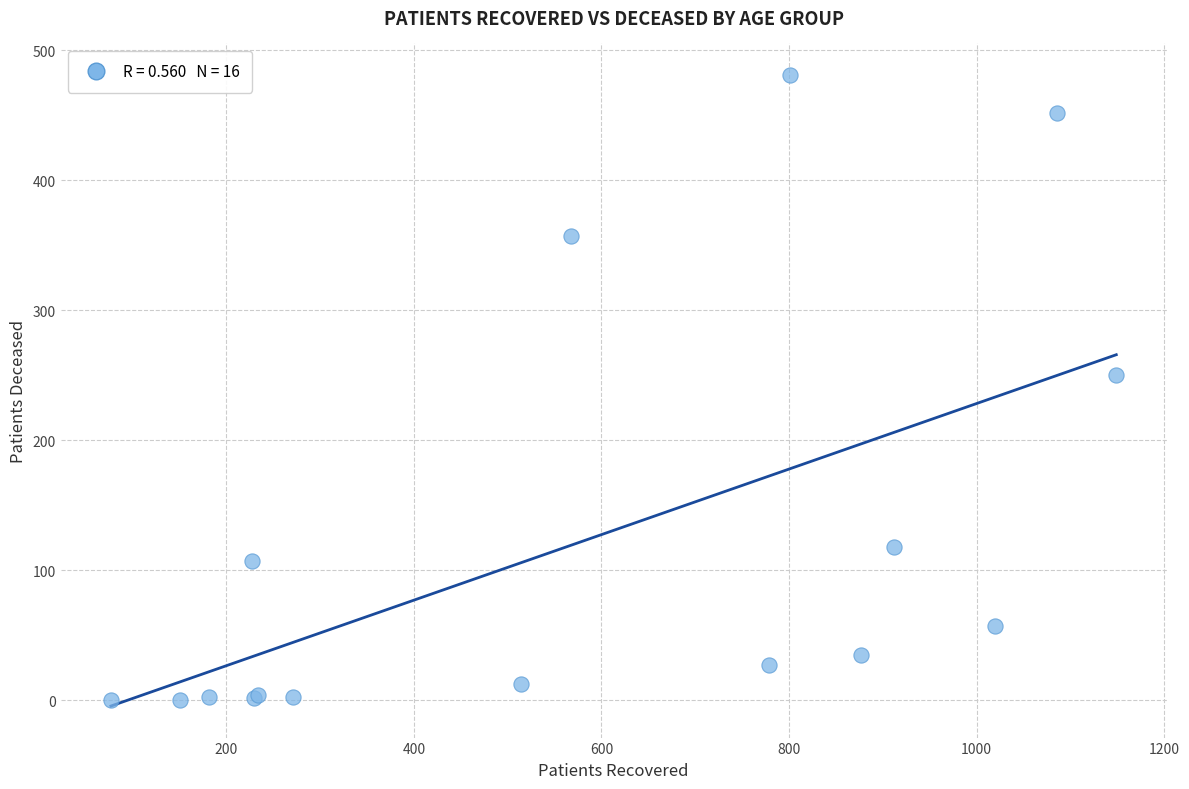

What Y value in the scatter plot is closest to 240?

250